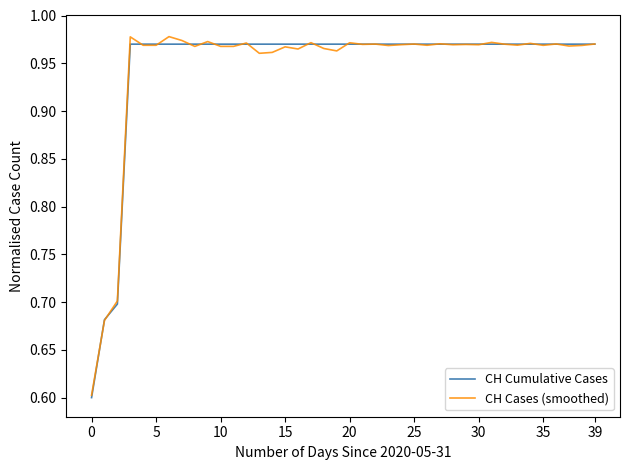

What is the minimum value for CH Cumulative Cases?

0.6